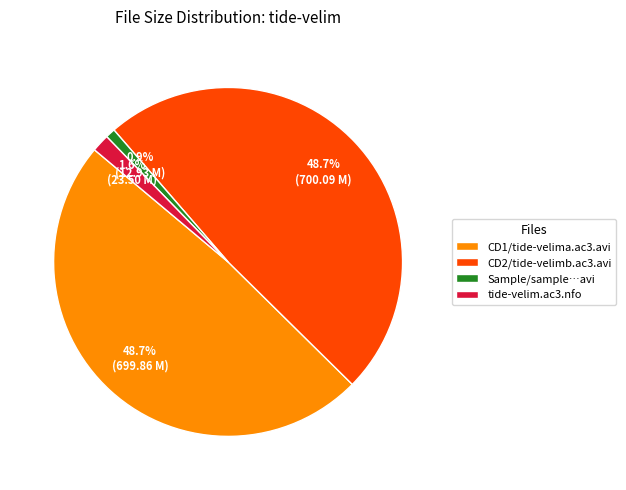

What is the smallest slice in the pie chart?

Sample/sample…avi